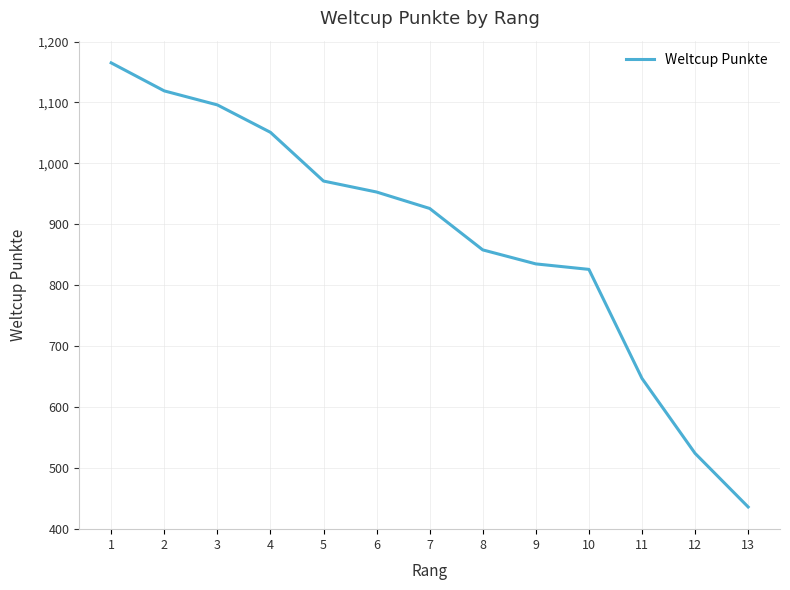

What is the difference between the values at 7 and 6?

27